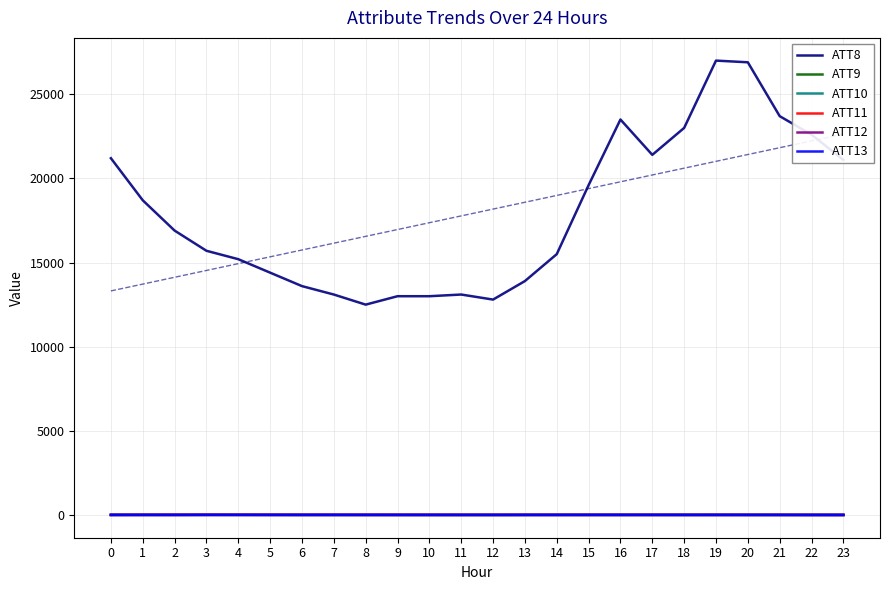

At which label is ATT10 closest to 10?

18